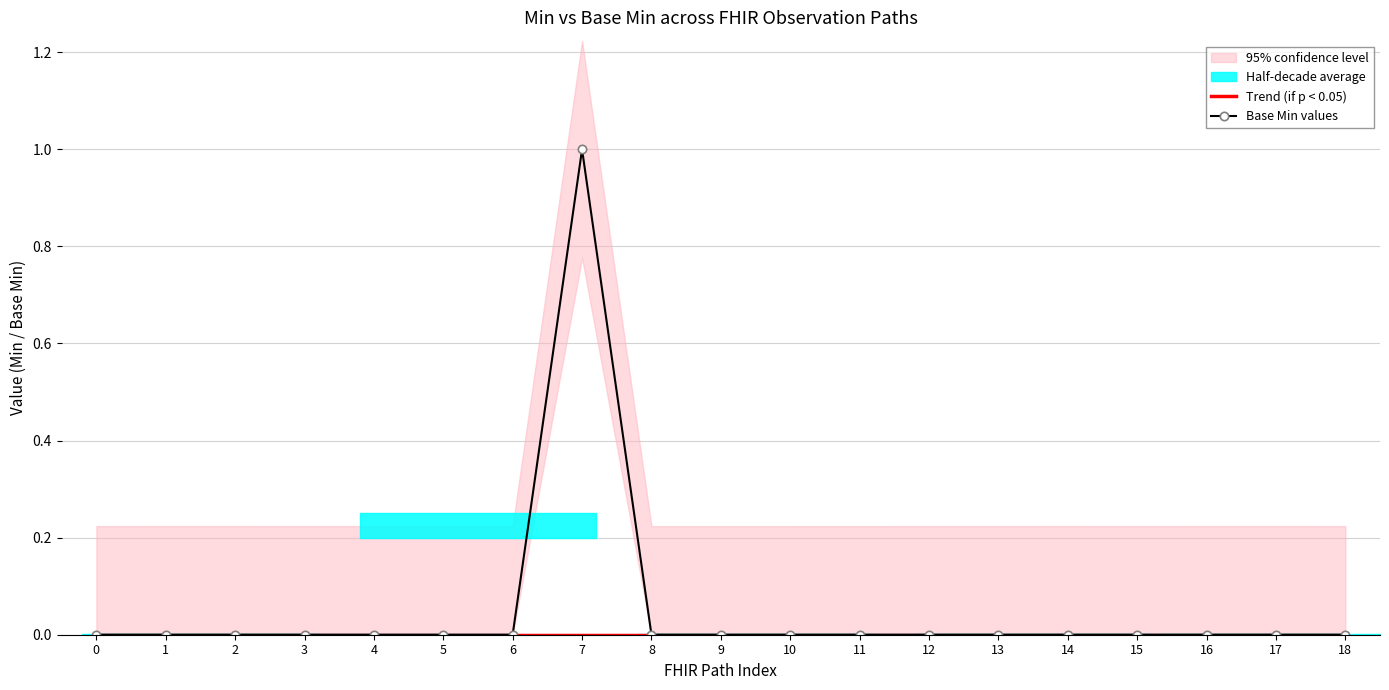

How many data points does each series have?

19